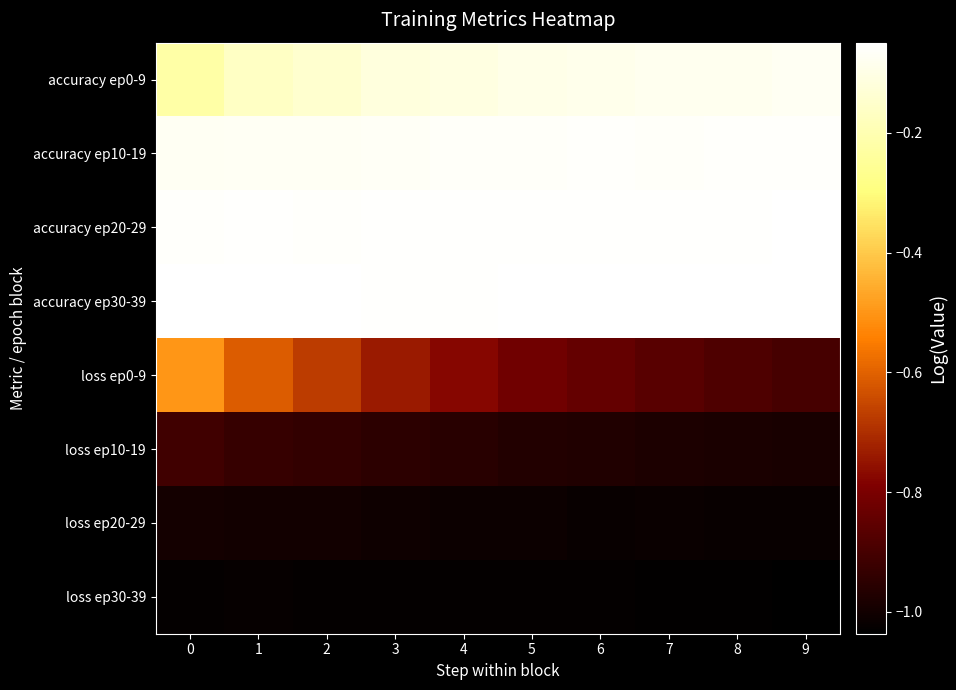

Which has a higher value, 2 or 5?

5